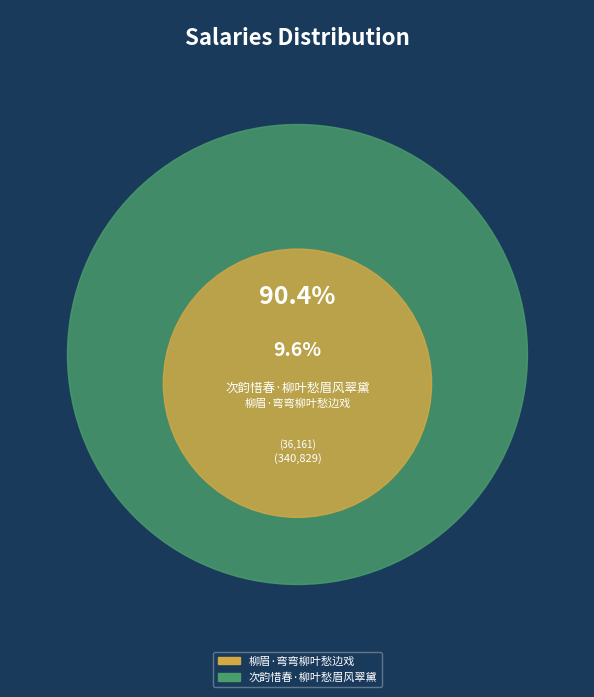

What is the smallest slice in the pie chart?

柳眉·弯弯柳叶愁边戏